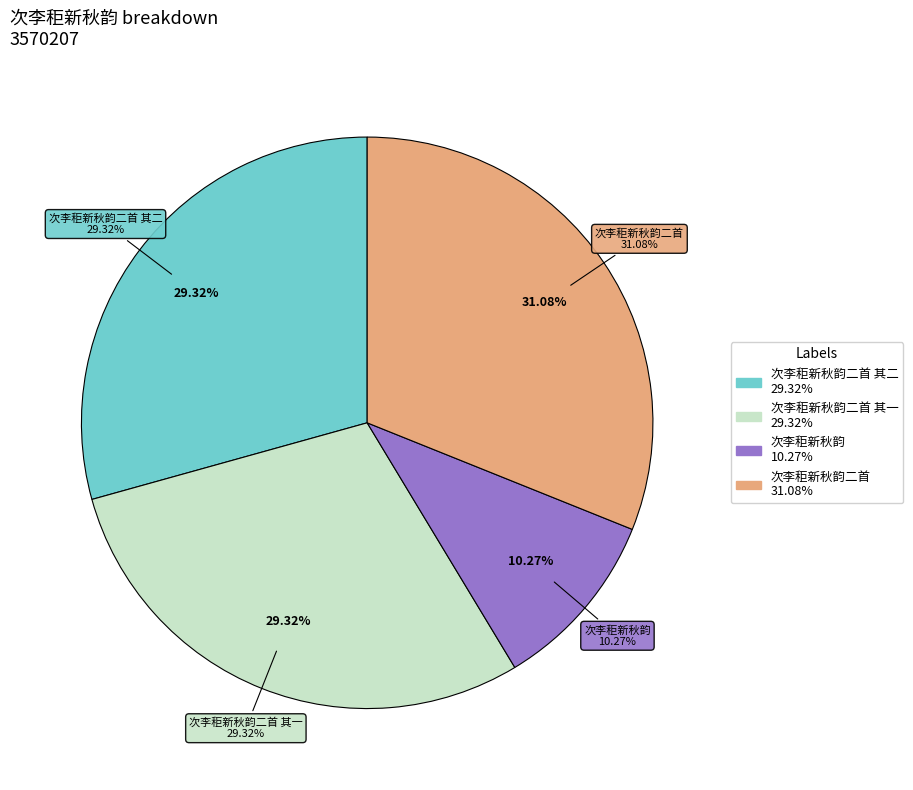

To the nearest percent, what is the combined percentage of 次李秬新秋韵二首 其一 and 次李秬新秋韵二首?

60%